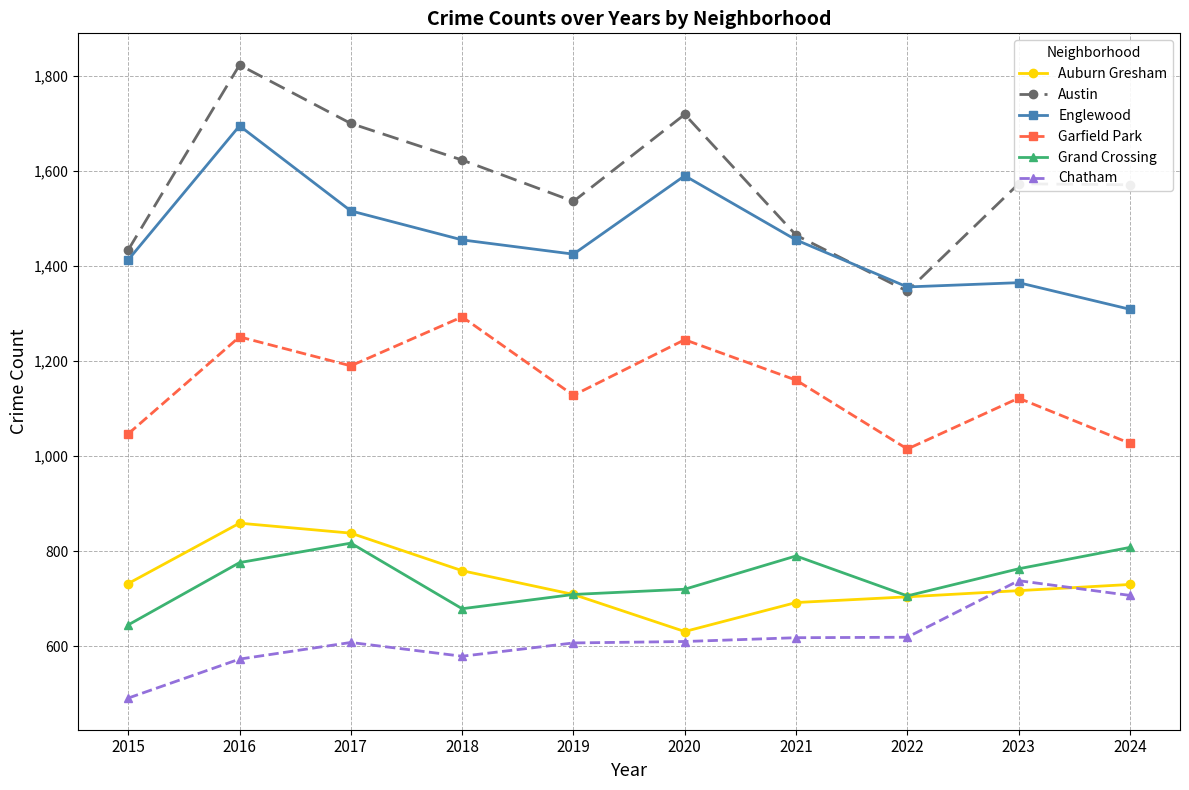

At which category is the sum across all series the highest?

2016